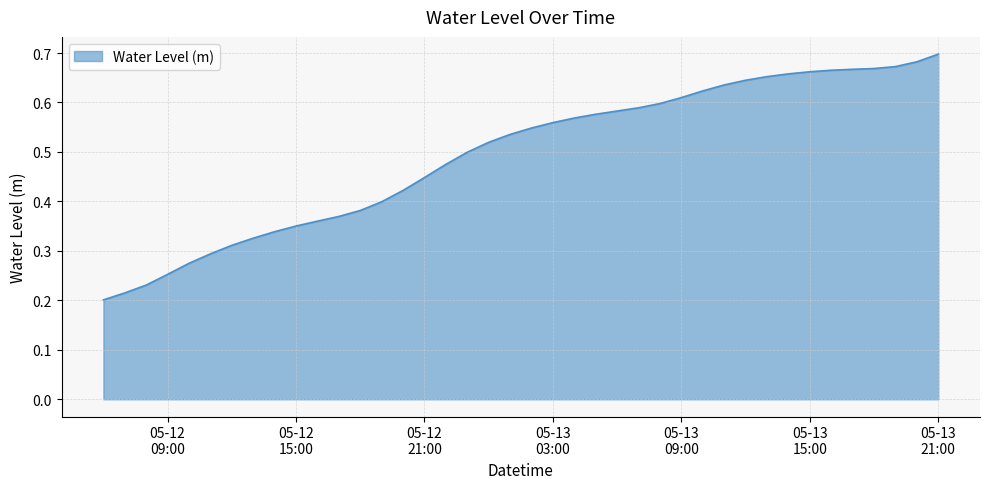

Reading left to right, what are all the values shown in this chart?

0.2	0.2	0.2	0.3	0.3	0.3	0.3	0.3	0.3	0.4	0.4	0.4	0.4	0.4	0.4	0.4	0.5	0.5	0.5	0.5	0.5	0.6	0.6	0.6	0.6	0.6	0.6	0.6	0.6	0.6	0.6	0.7	0.7	0.7	0.7	0.7	0.7	0.7	0.7	0.7